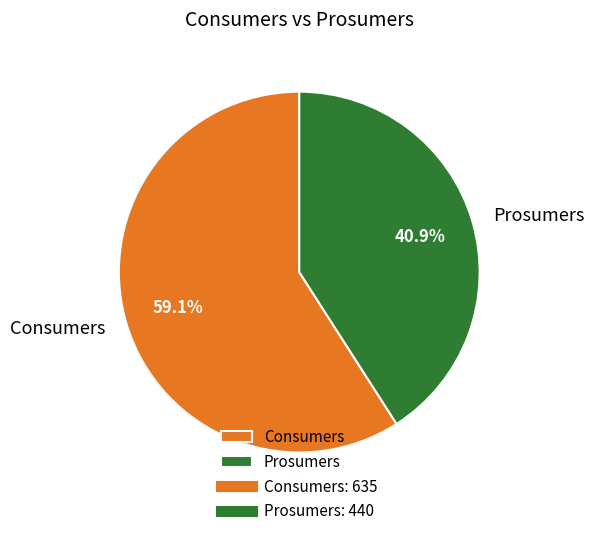

Between Consumers and Prosumers, which is larger?

Consumers